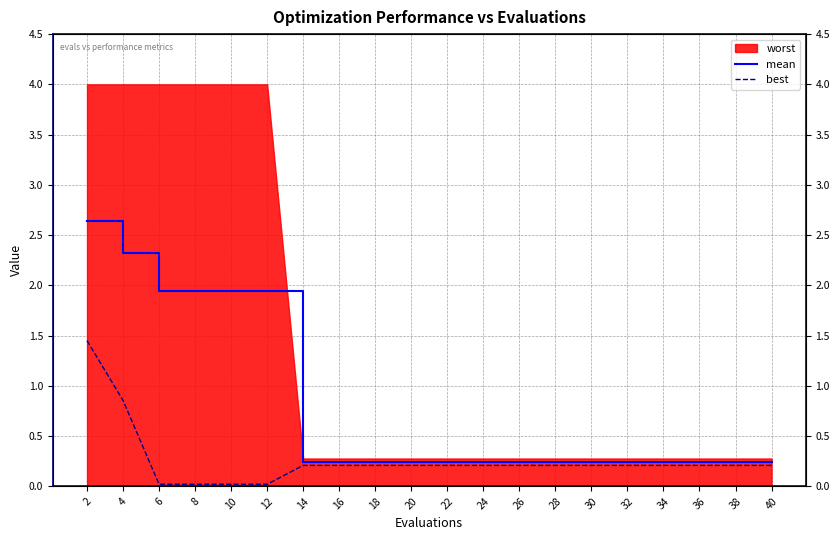

True or false: best and mean cross at least once.

False